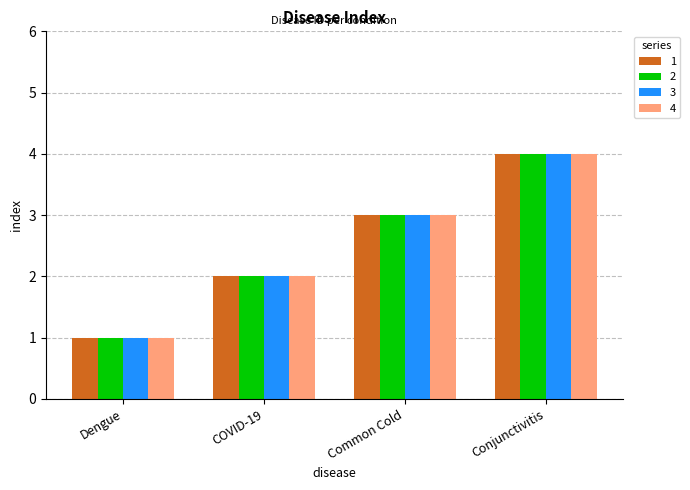

Are the bars horizontal?

No